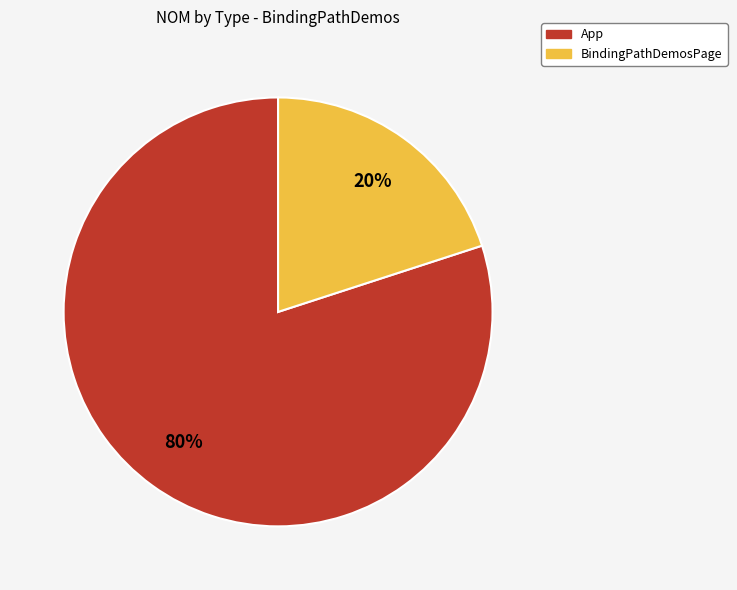

Is the sum of BindingPathDemosPage and App greater than half?

Yes